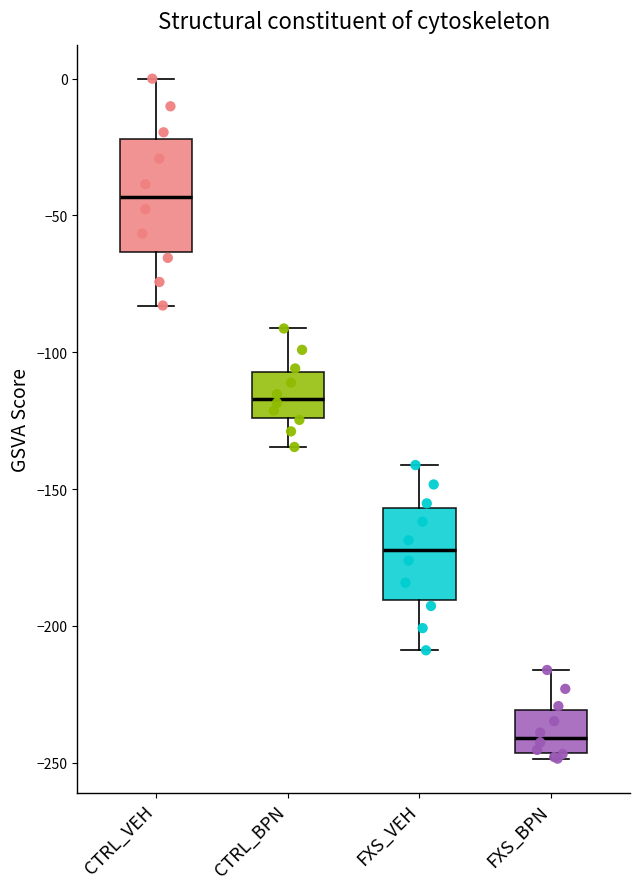

Where is the upper edge of the box for FXS_BPN on the y-axis? The values are not printed on the chart, so give them approximately, as read against the axis.

-230